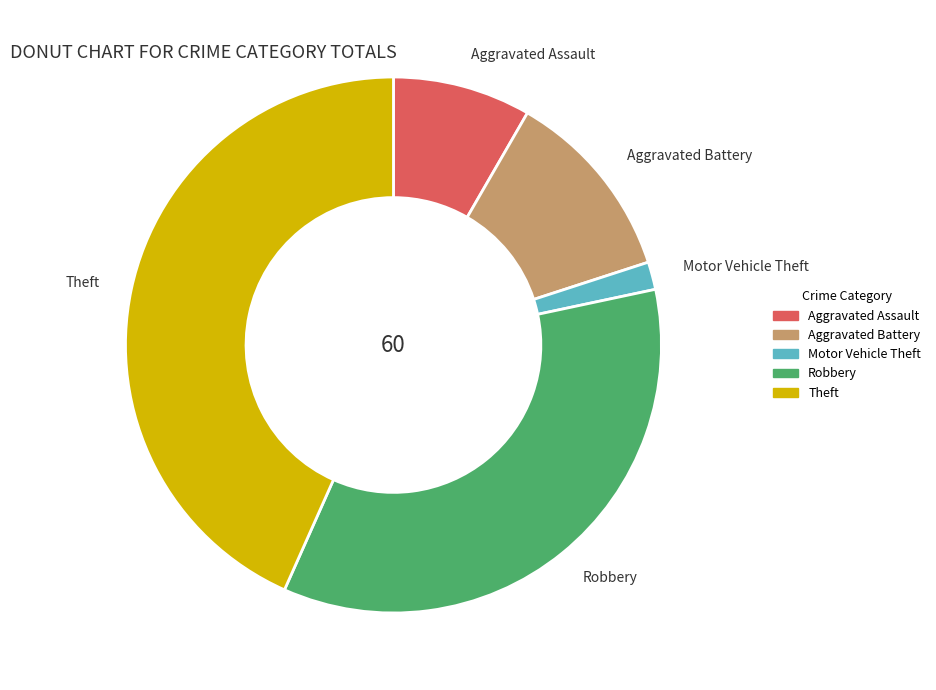

Approximately how many times larger is the value at Aggravated Battery compared to Theft?

0.3